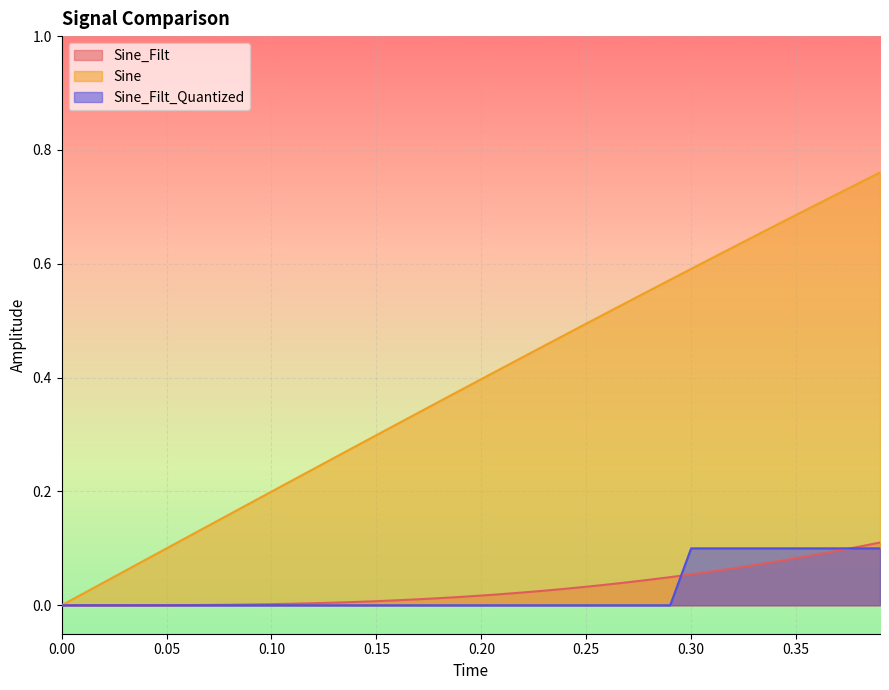

Which series has the largest range (max minus min)?

Sine